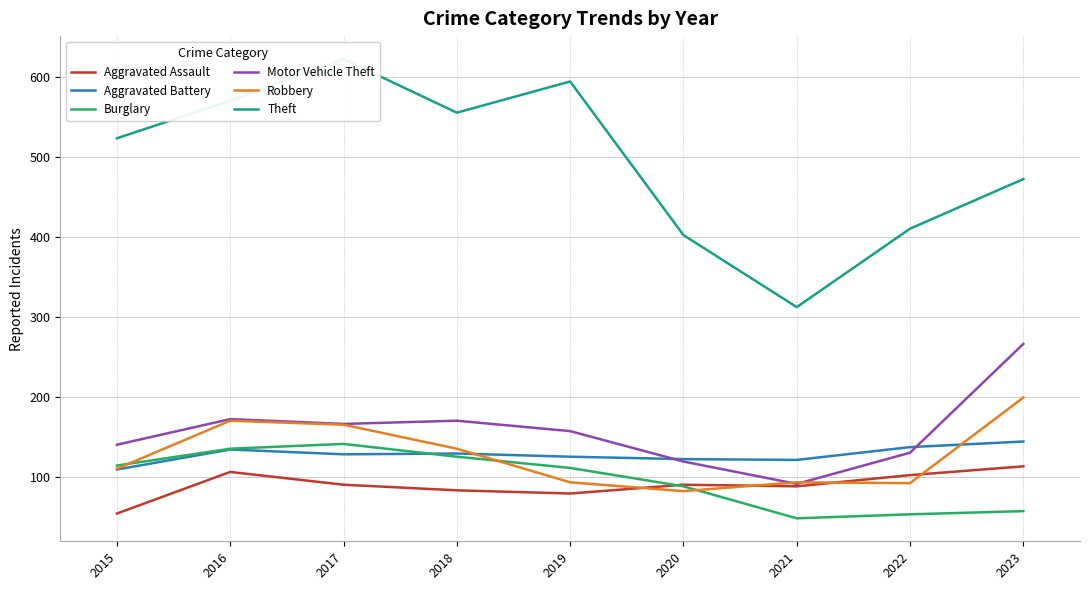

Is this an area chart (filled region under the line)?

No